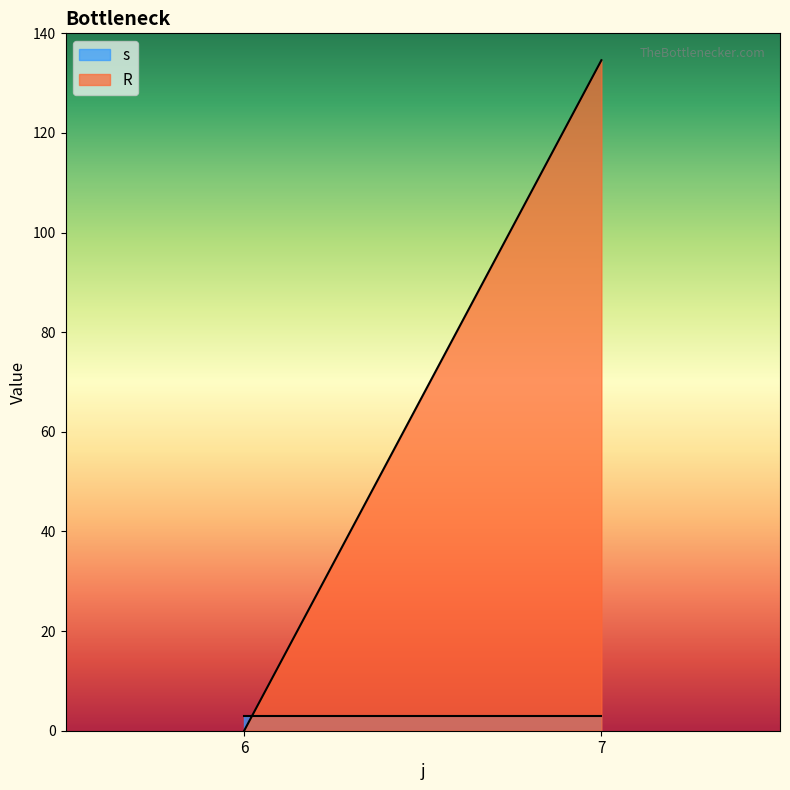

List the series in order of their peak value, lowest first.

s, R